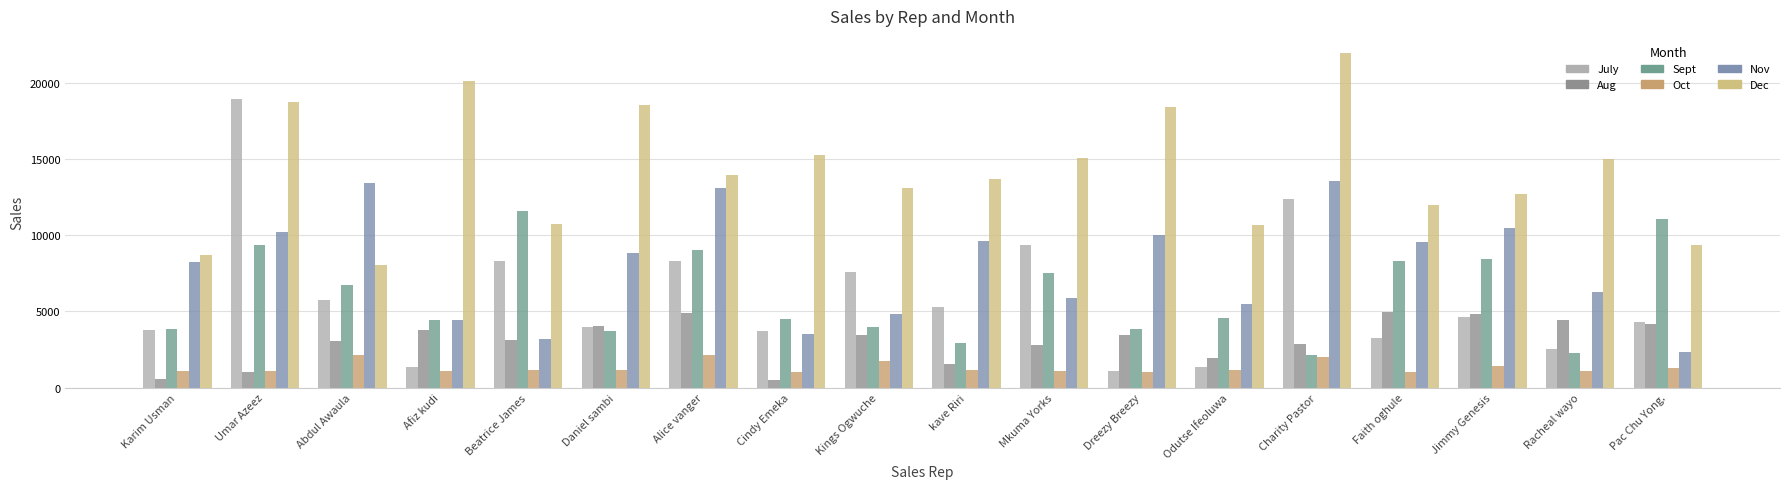

What are all the series names shown in the legend?

July, Aug, Sept, Oct, Nov, Dec